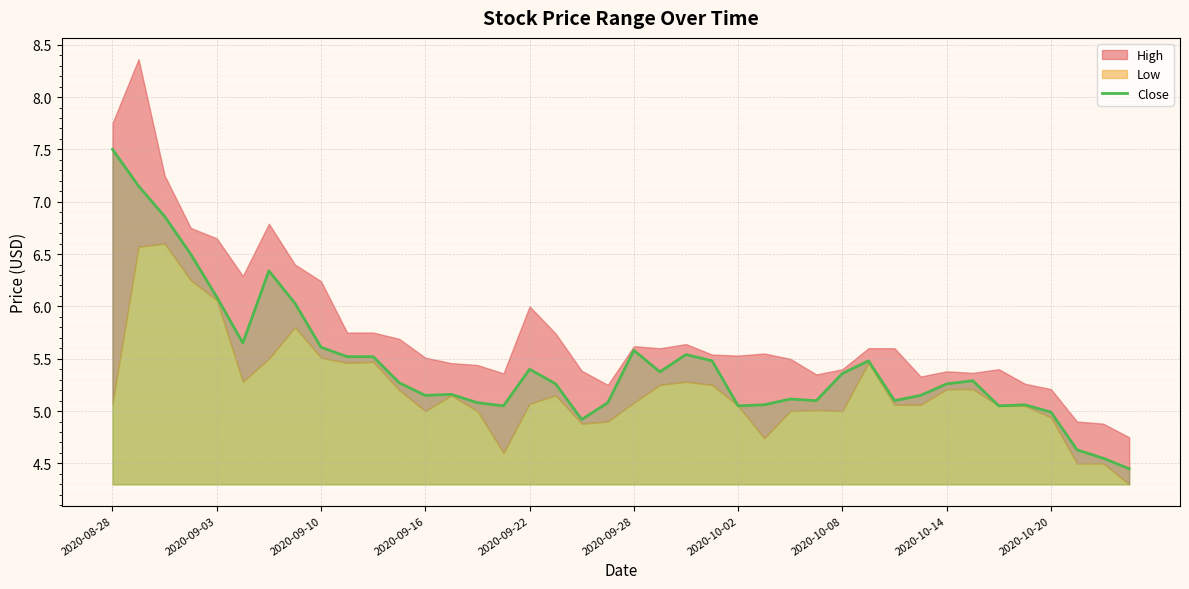

Is it true that Close equals 8.5 at 2020-09-22?

False